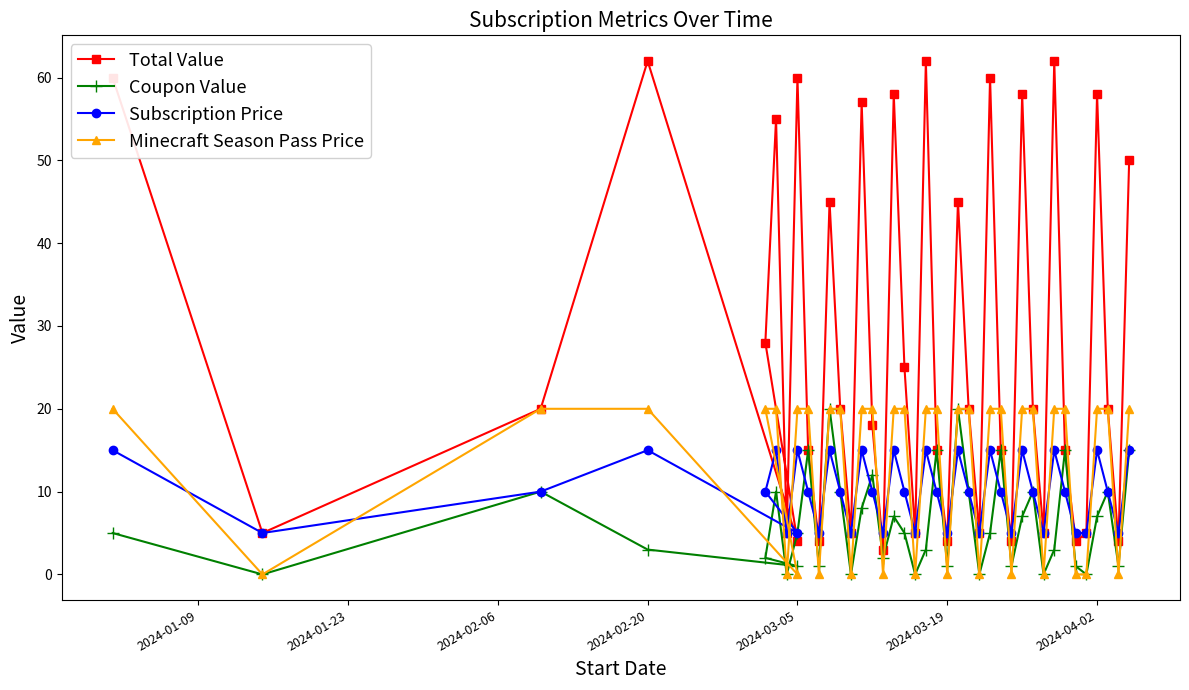

What is the difference between the maximum and minimum values in the Total Value series?

59